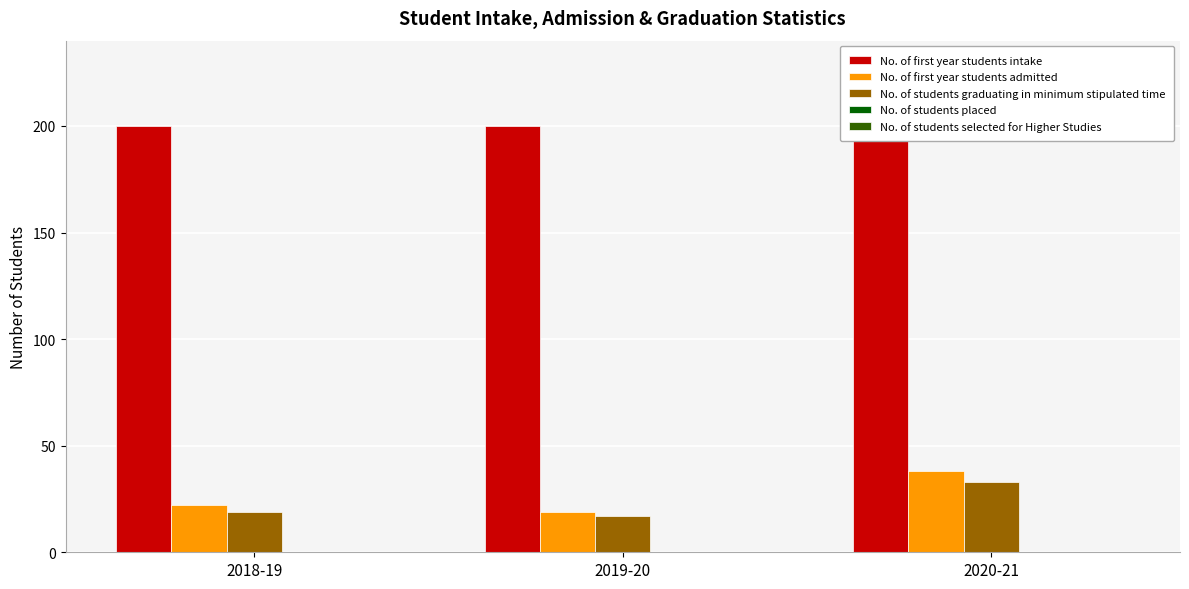

Where is No. of students graduating in minimum stipulated time nearest to the value 25?

2018-19